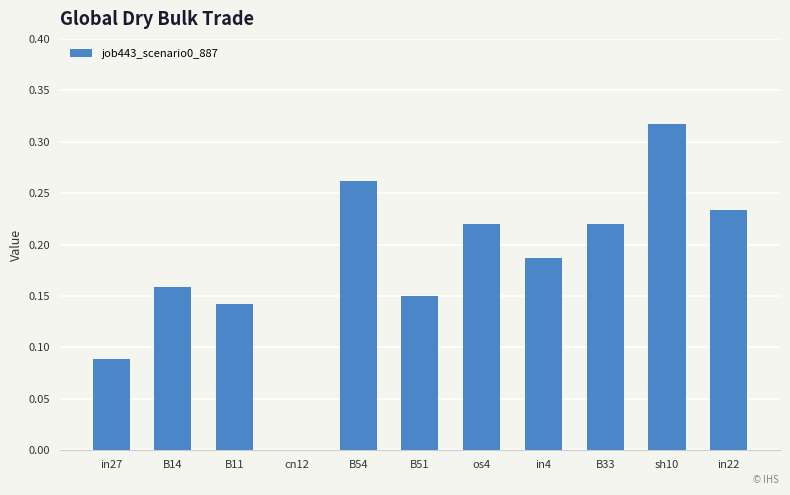

Which label corresponds to the largest value in the chart?

sh10